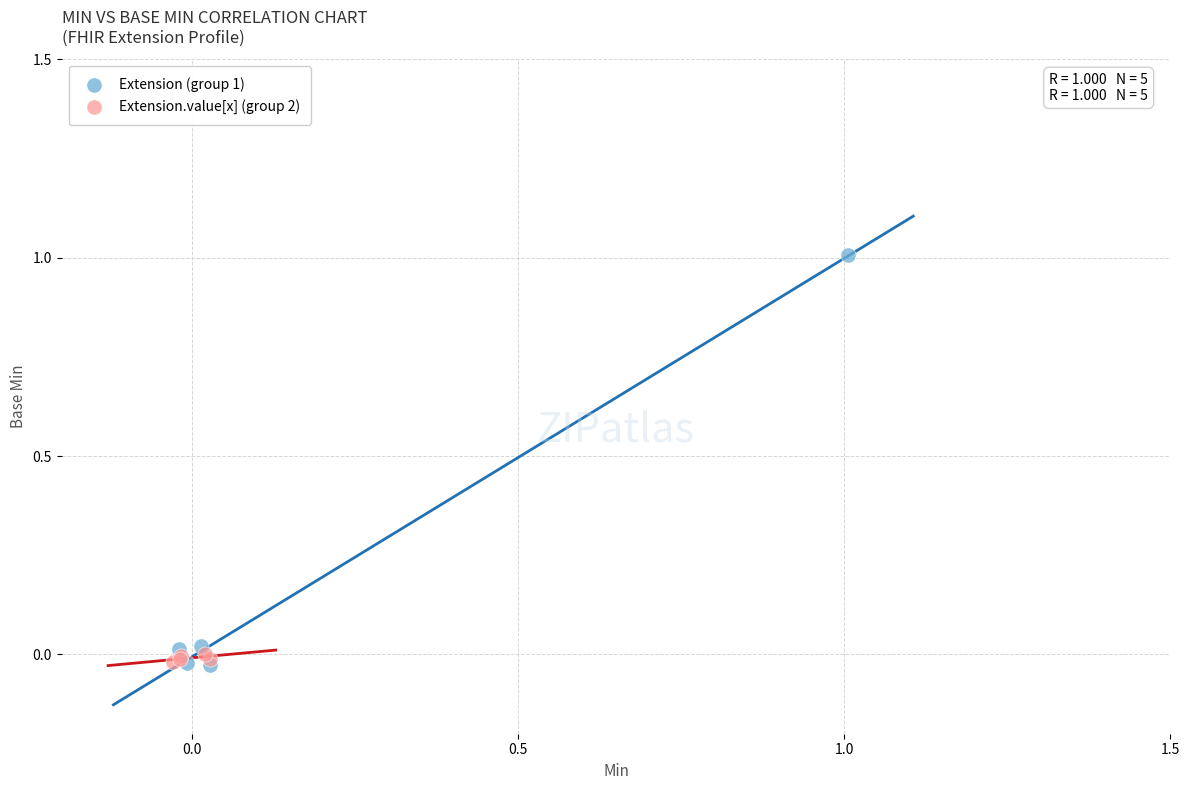

Which series contains the highest Y value?

Extension (group 1)